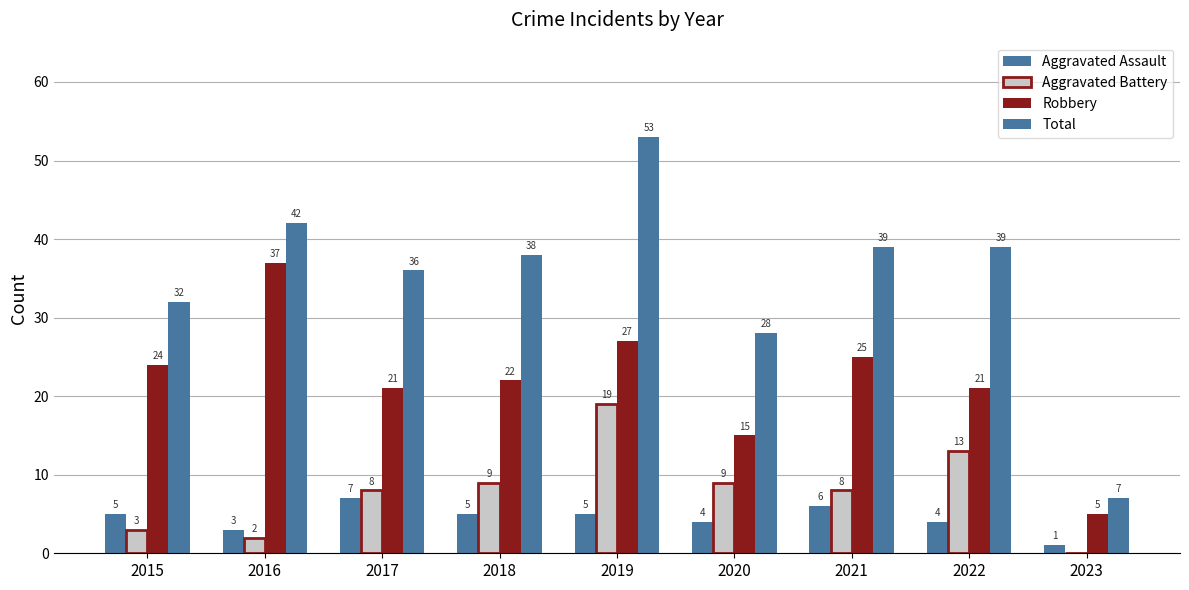

What is the minimum value for Robbery?

5